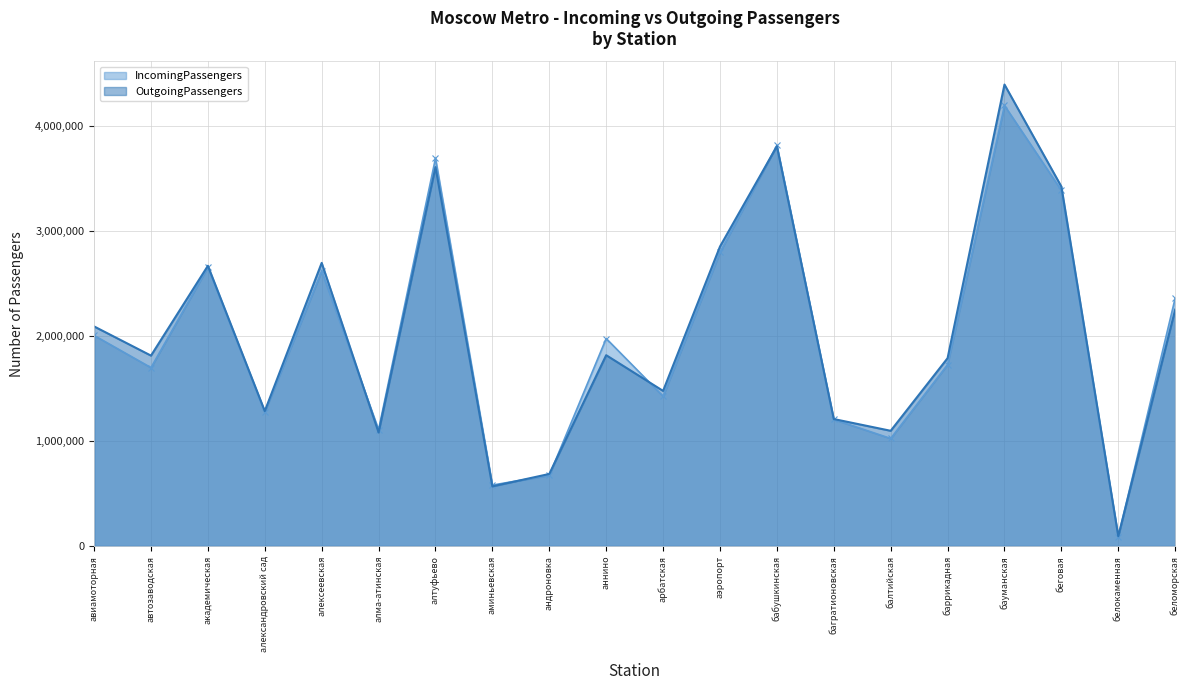

Is it true that OutgoingPassengers equals 1478744.4 at арбатская?

True